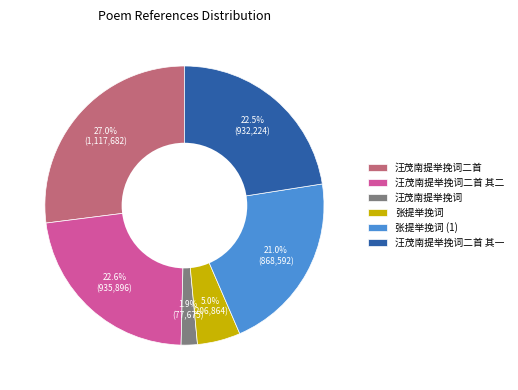

Does any single category account for the majority?

No